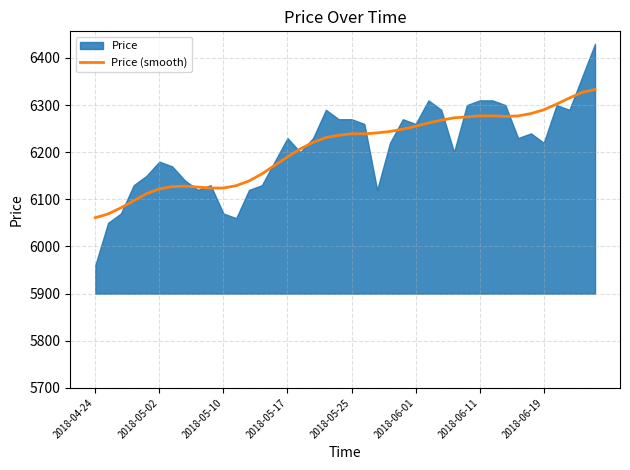

What is the highest value of the Price (smooth) series?

6333